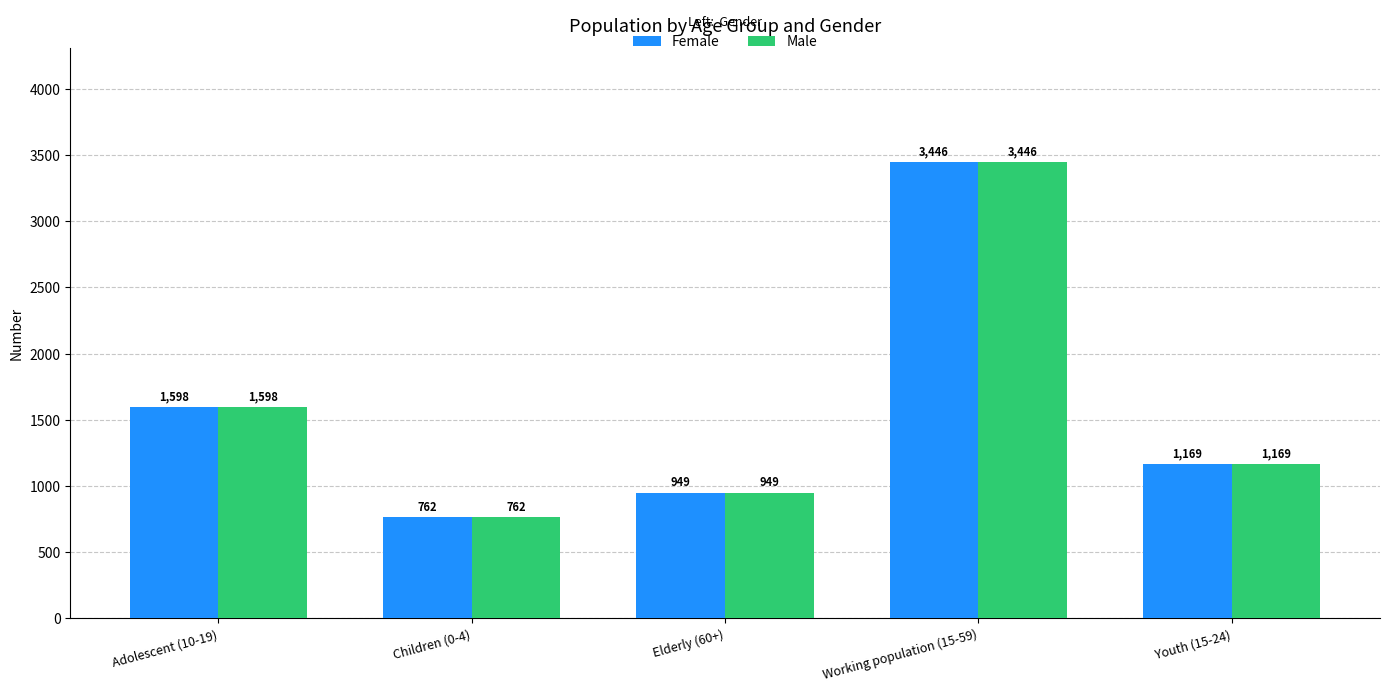

Reading right to left, transcribe all the data shown in this chart.

Female: Youth (15-24)=1169	Working population (15-59)=3446	Elderly (60+)=949	Children (0-4)=762	Adolescent (10-19)=1598
Male: Youth (15-24)=1169	Working population (15-59)=3446	Elderly (60+)=949	Children (0-4)=762	Adolescent (10-19)=1598